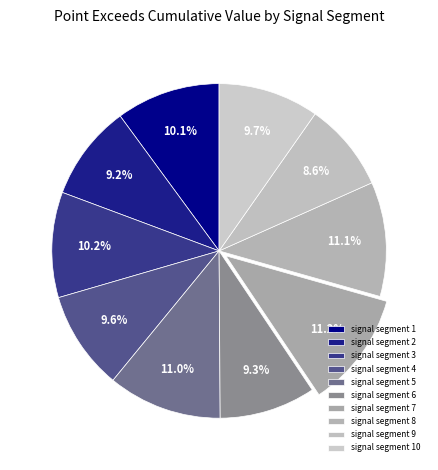

To the nearest percent, what is the difference between the signal segment 2 and signal segment 9 slice percentages?

1%